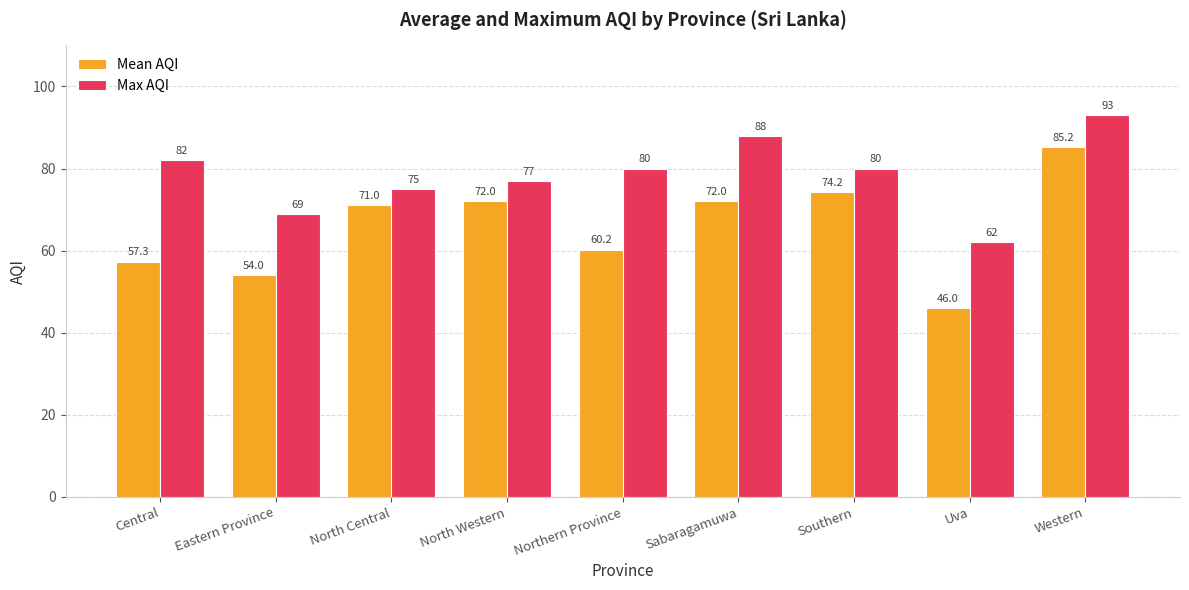

Rank the series at Southern from highest to lowest value.

Max AQI, Mean AQI